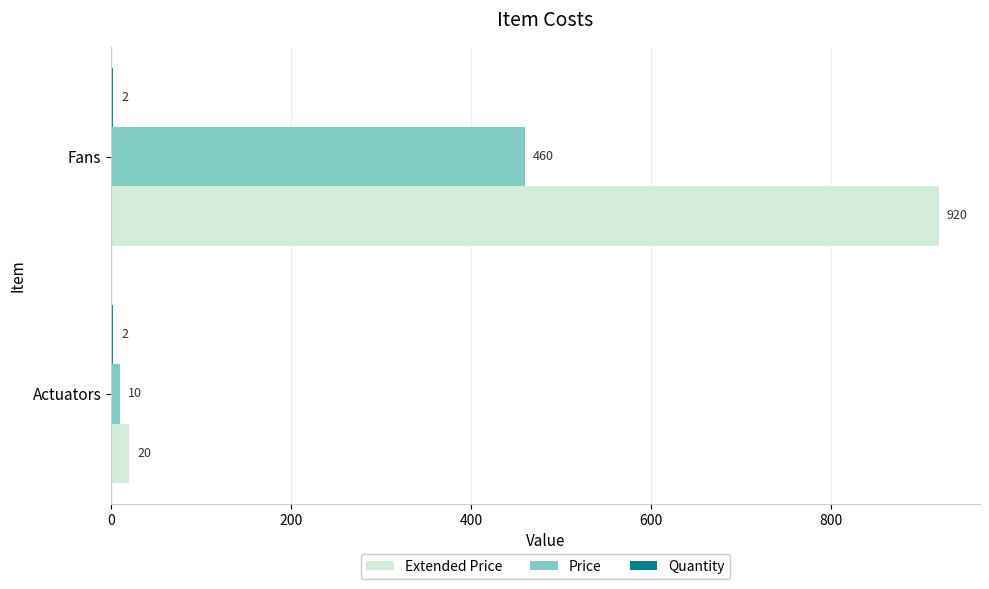

At which category is the sum across all series the highest?

Fans